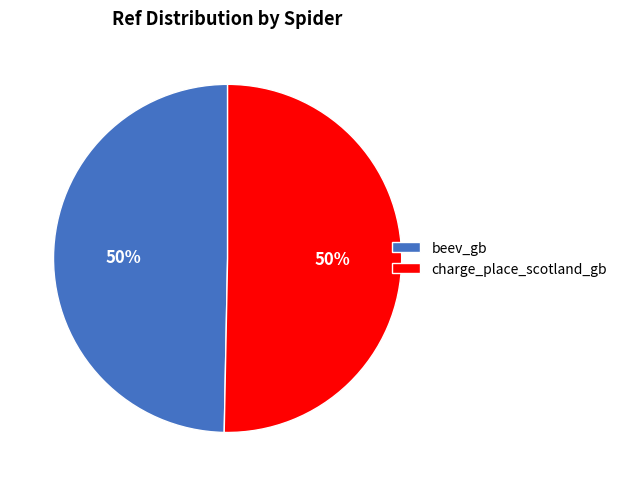

How many slices are in this pie chart?

2